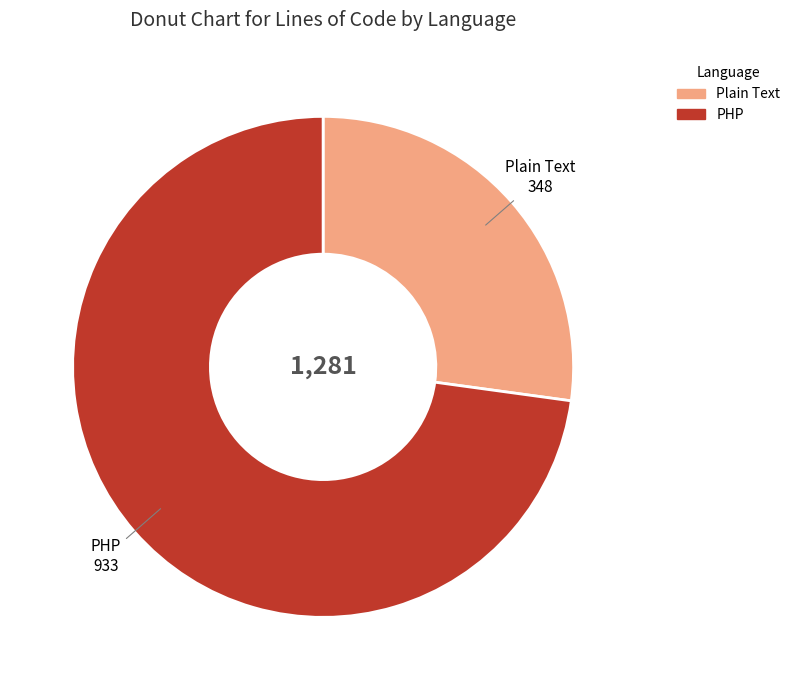

The Plain Text slice represents 35% of the pie. True or false?

False